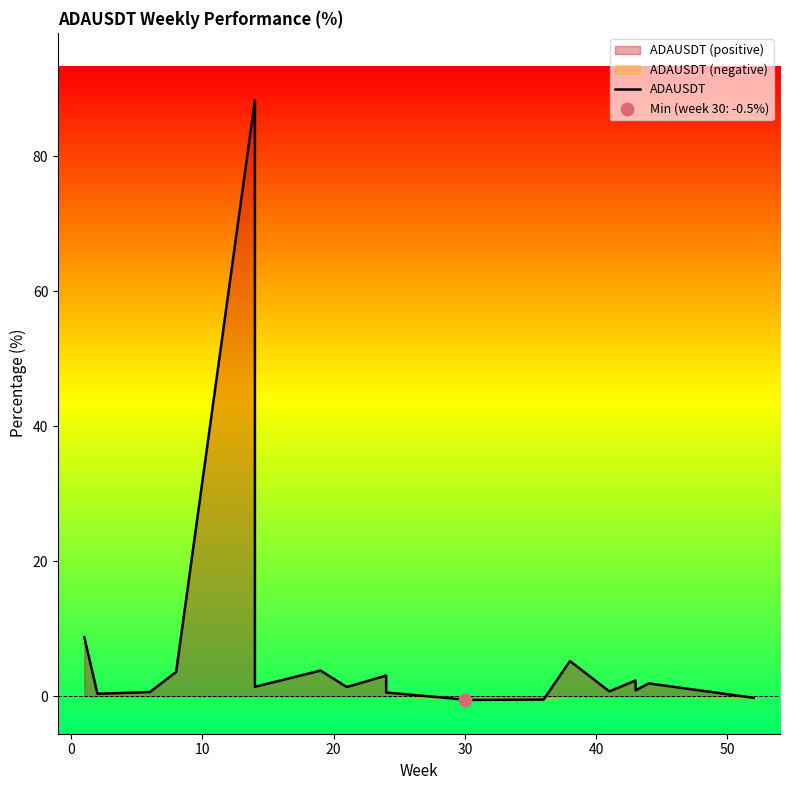

Which has a higher value, 50 or 12?

50